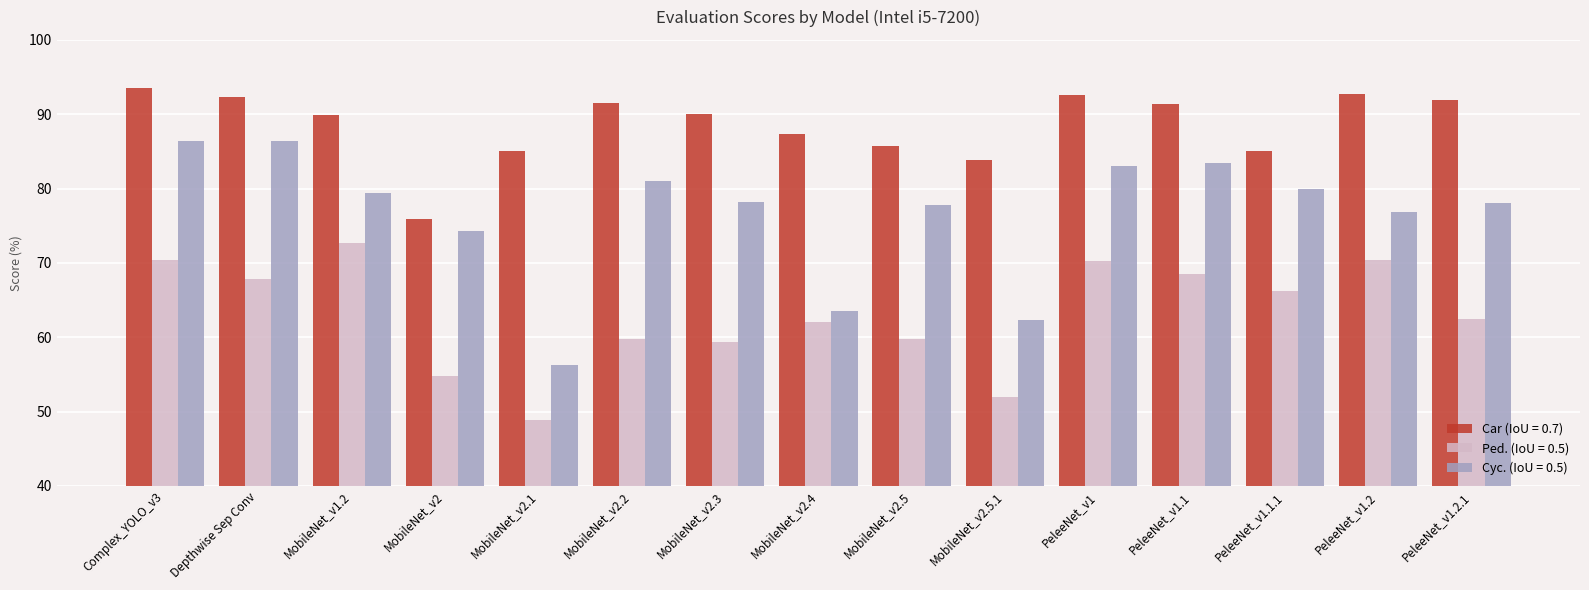

The Ped. (IoU = 0.5) series shows 23.8 at PeleeNet_v1.1. True or false?

False